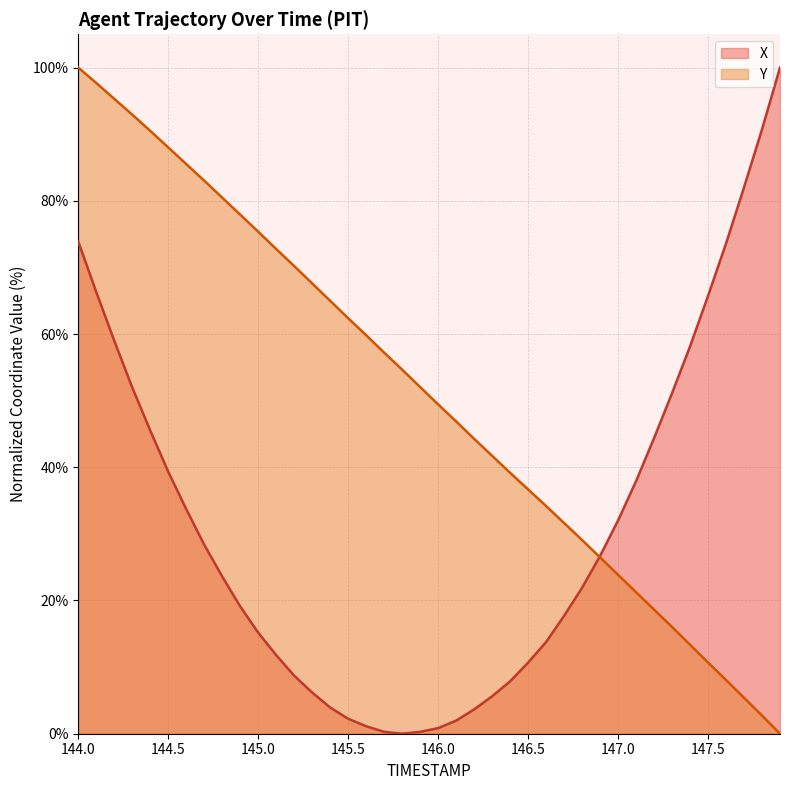

What is the maximum value for Y?

100.0